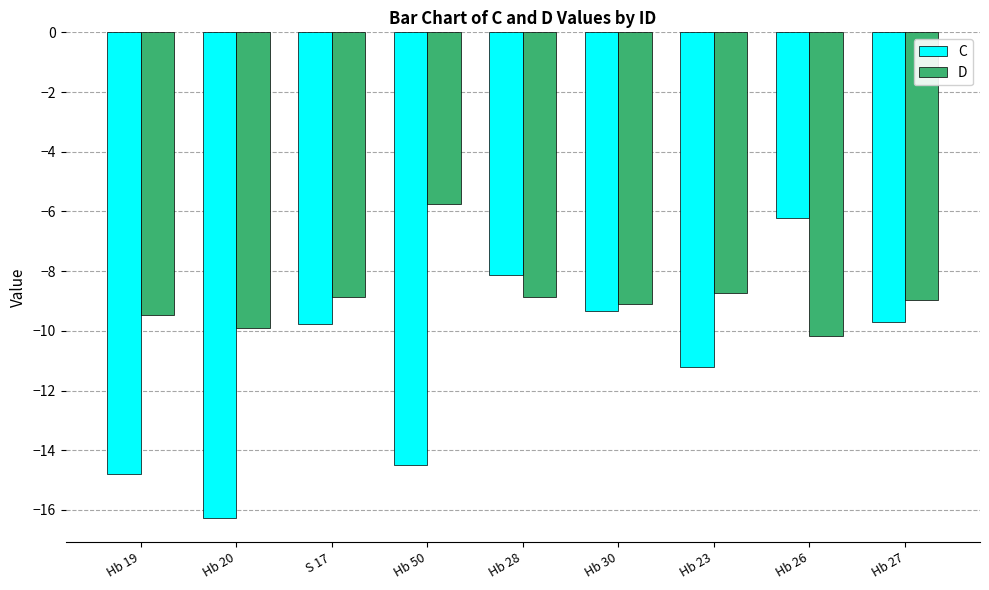

Which category has the lowest value in the D series?

Hb 26